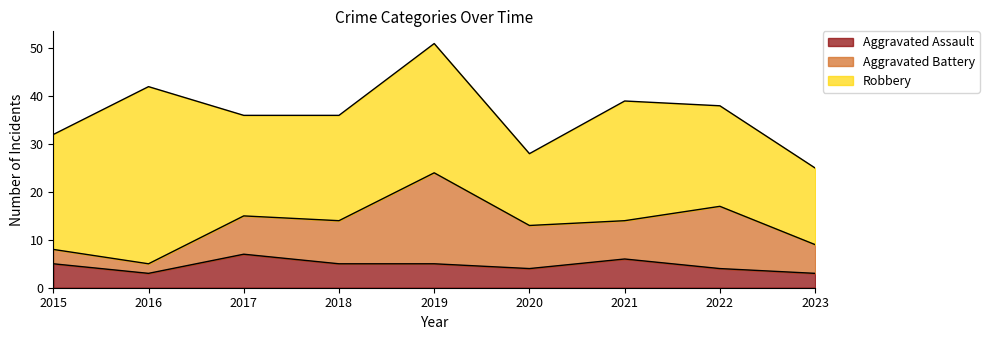

True or false: Aggravated Battery has a value of 13 at 2022.

True